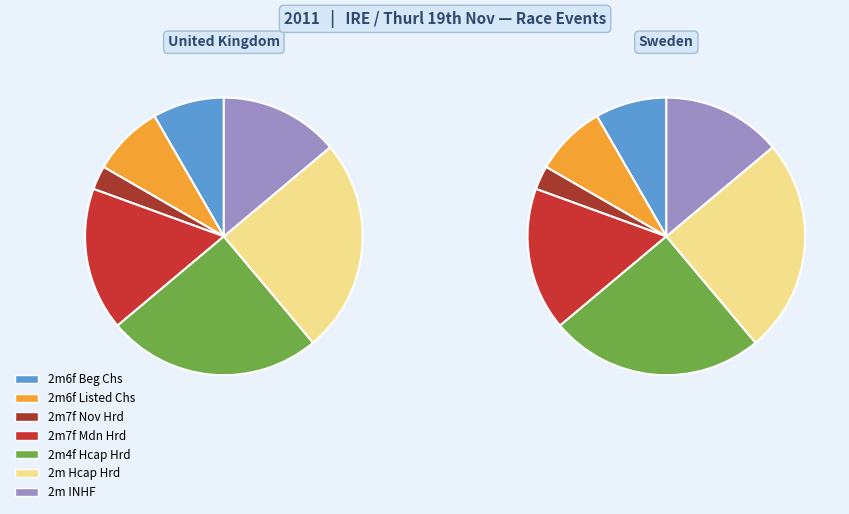

What percentage is the 2m4f Hcap Hrd slice, to the nearest percent?

25%